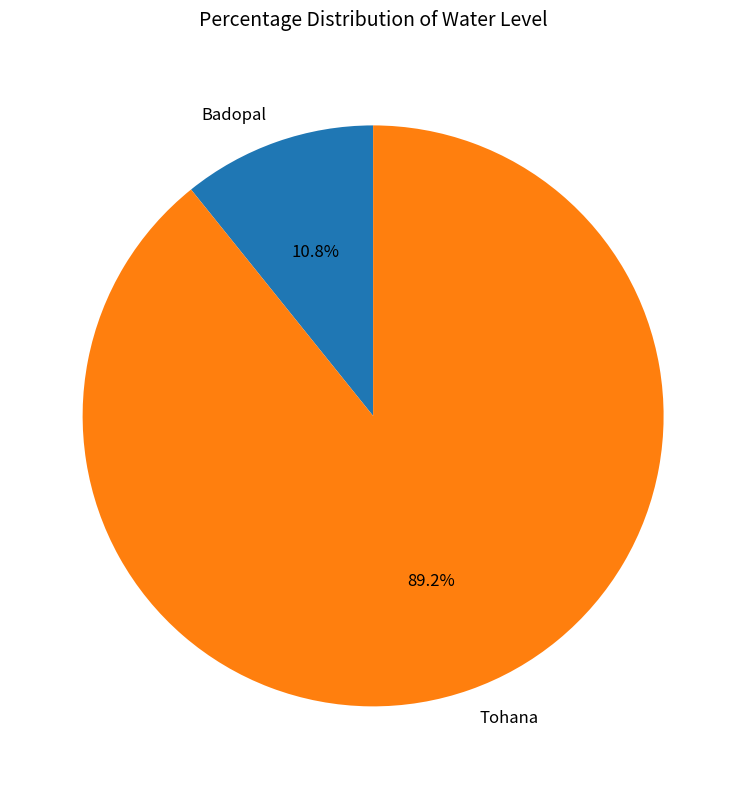

What is the smallest slice in the pie chart?

Badopal